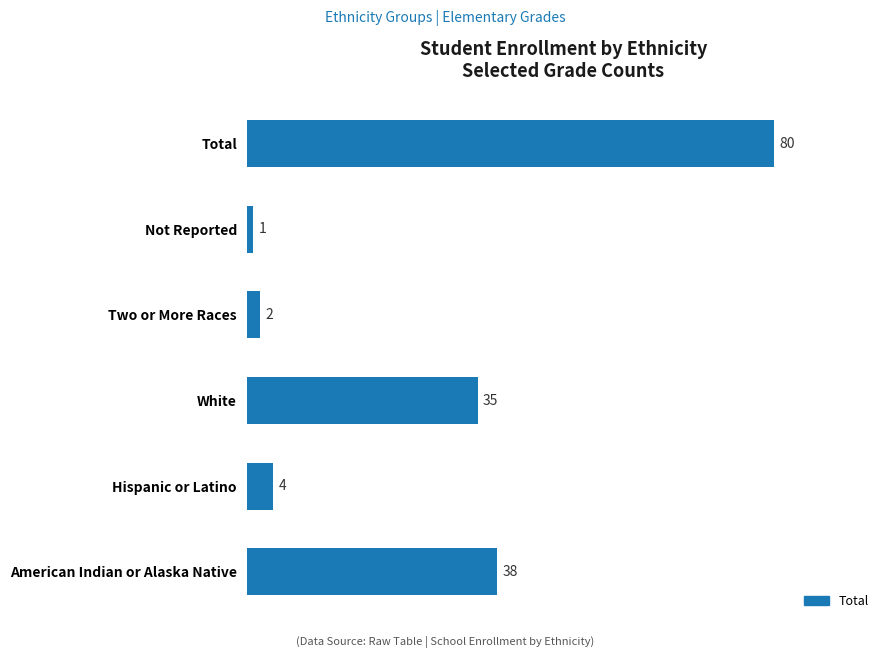

At which category does the chart reach its minimum across all series?

Not Reported